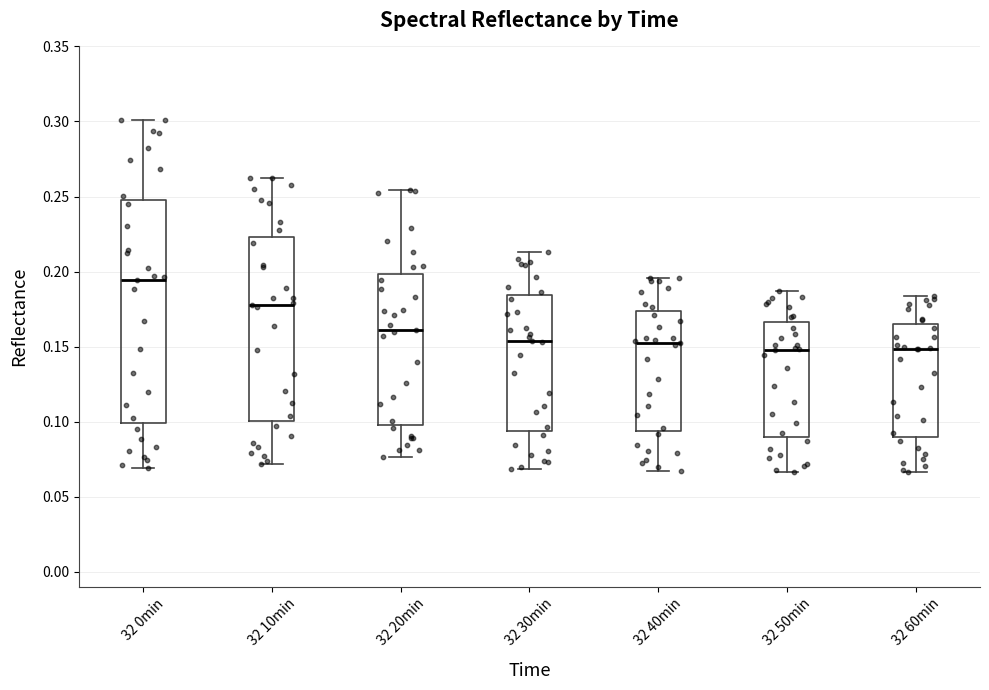

Where does the median line of the box for 32 20min sit on the y-axis? The values are not printed on the chart, so give them approximately, as read against the axis.

0.160